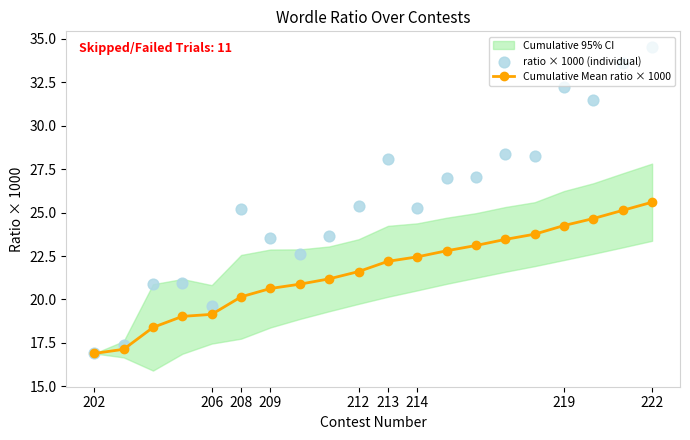

Which series contains the lowest Y value?

Cumulative Mean ratio × 1000